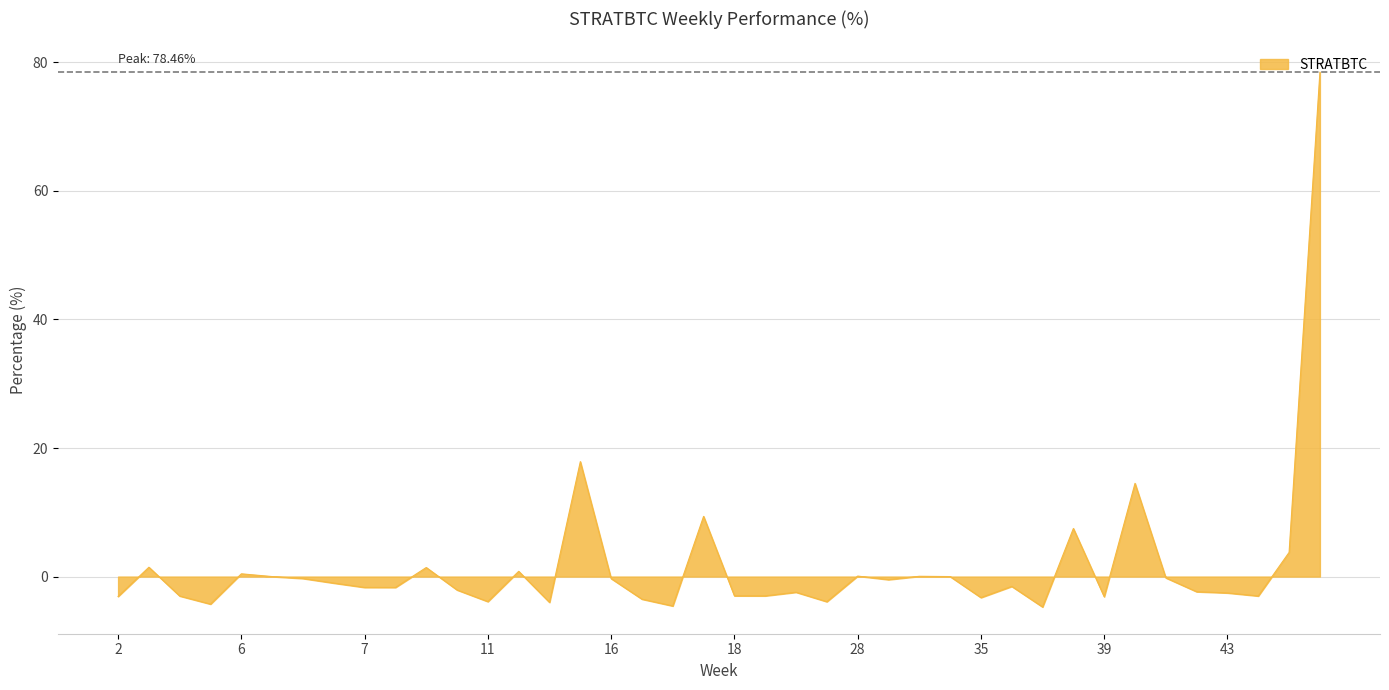

What is the greatest value displayed?

78.5